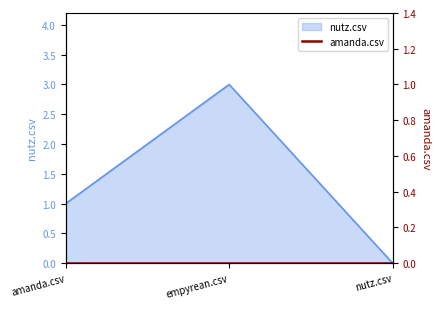

What is the average value?

1